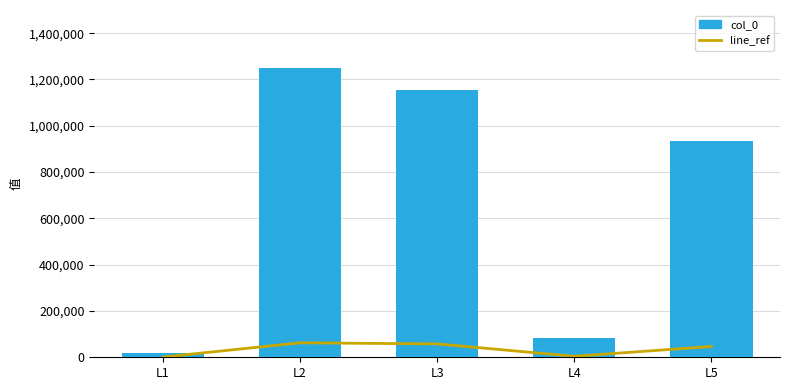

Which series has the largest total across all categories?

col_0